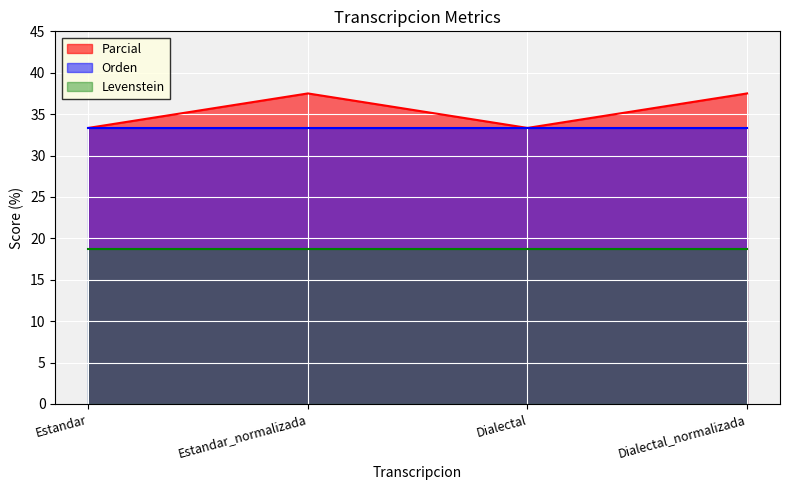

Reading left to right, what are all the values shown in this chart?

Parcial: Estandar=33.3	Estandar_normalizada=37.5	Dialectal=33.3	Dialectal_normalizada=37.5
Orden: Estandar=33.3	Estandar_normalizada=33.3	Dialectal=33.3	Dialectal_normalizada=33.3
Levenstein: Estandar=18.8	Estandar_normalizada=18.8	Dialectal=18.8	Dialectal_normalizada=18.8